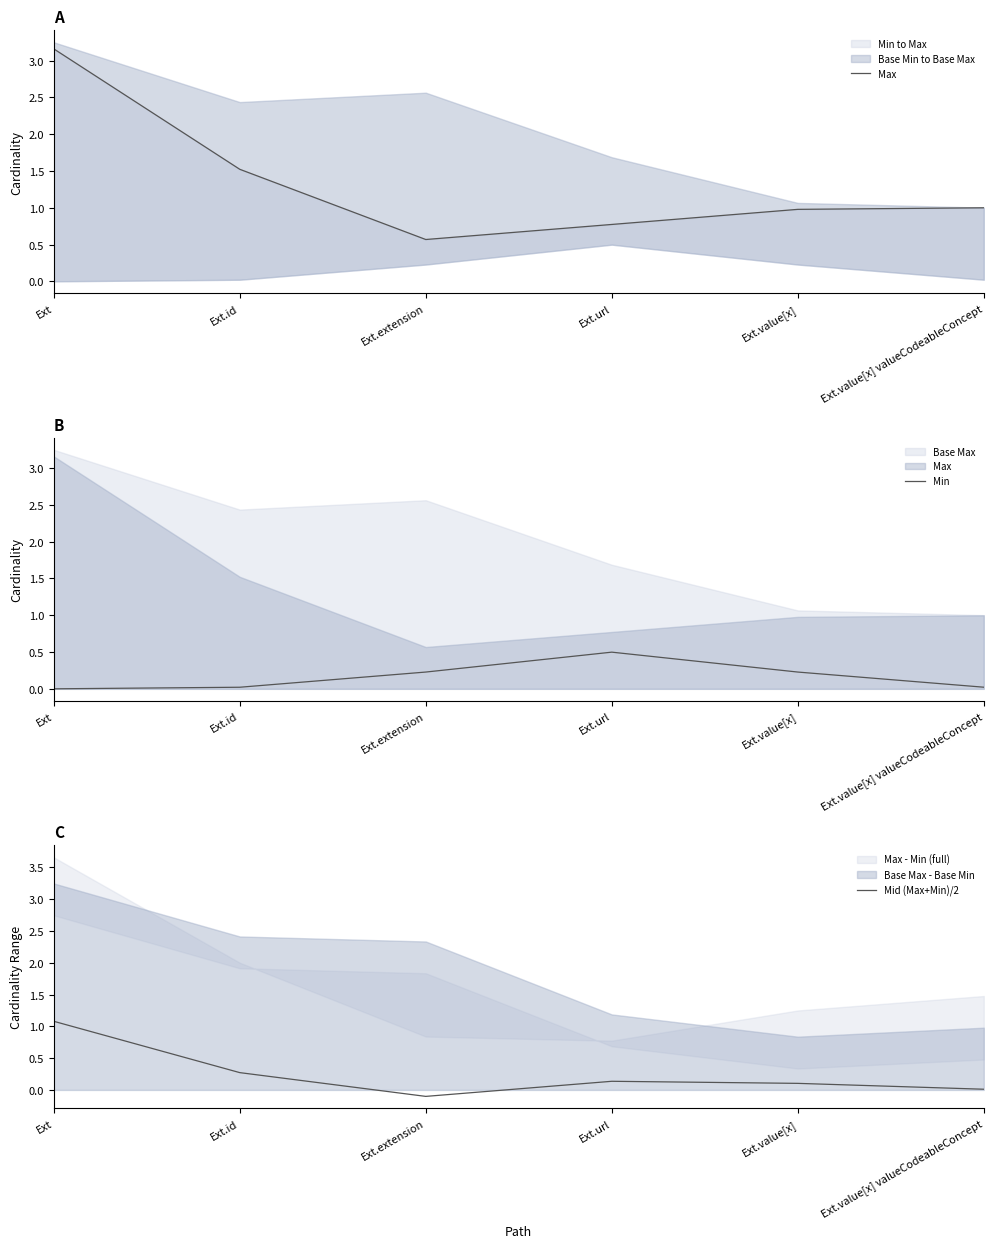

How many interior local valleys does the Mid (Max+Min)/2 series have?

1